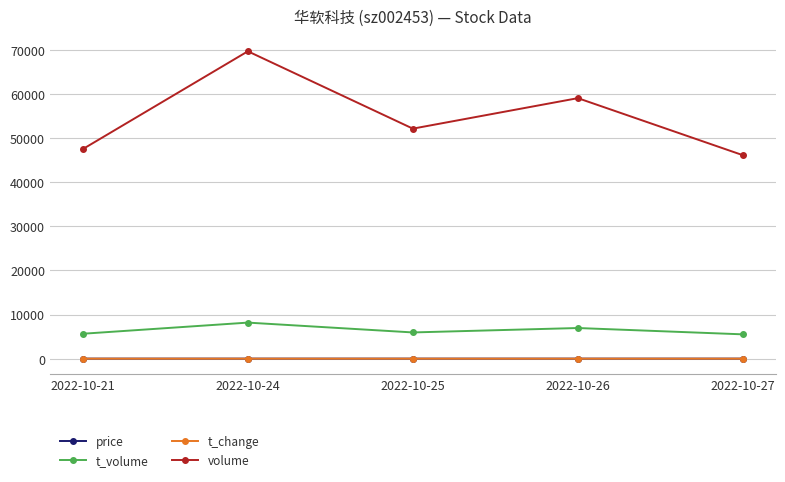

Where is the first local maximum for volume?

2022-10-24